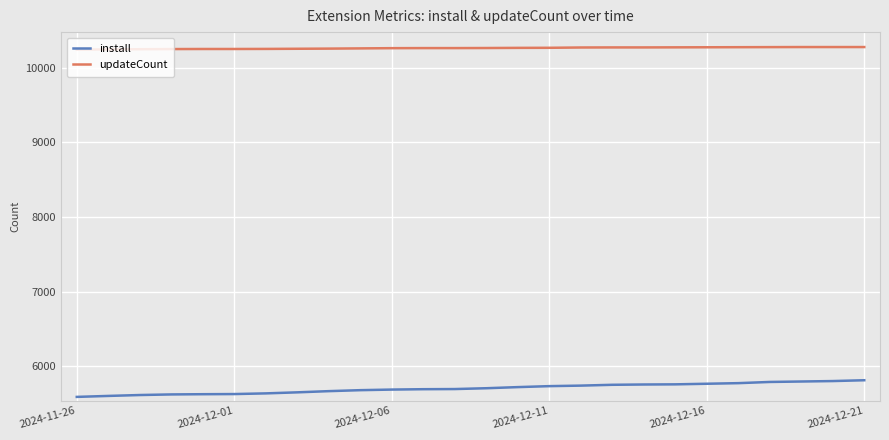

What is the maximum value shown in the chart?

10274